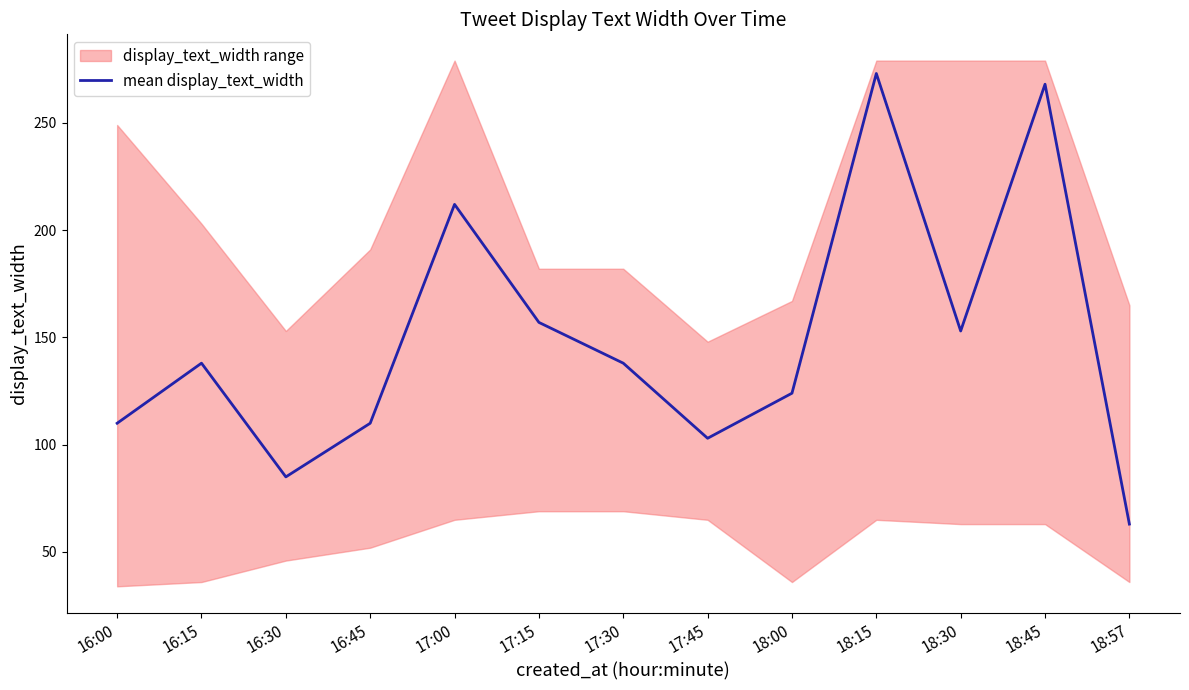

Which has a higher value, 16:30 or 17:30?

17:30